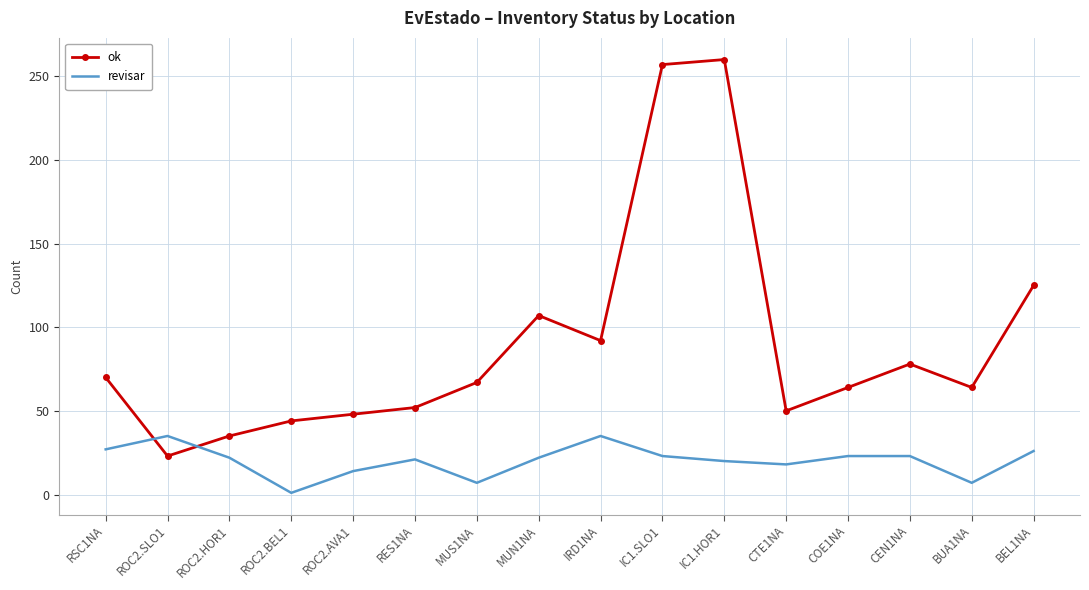

Is the value of revisar at MUN1NA greater than the value of ok at COE1NA?

No